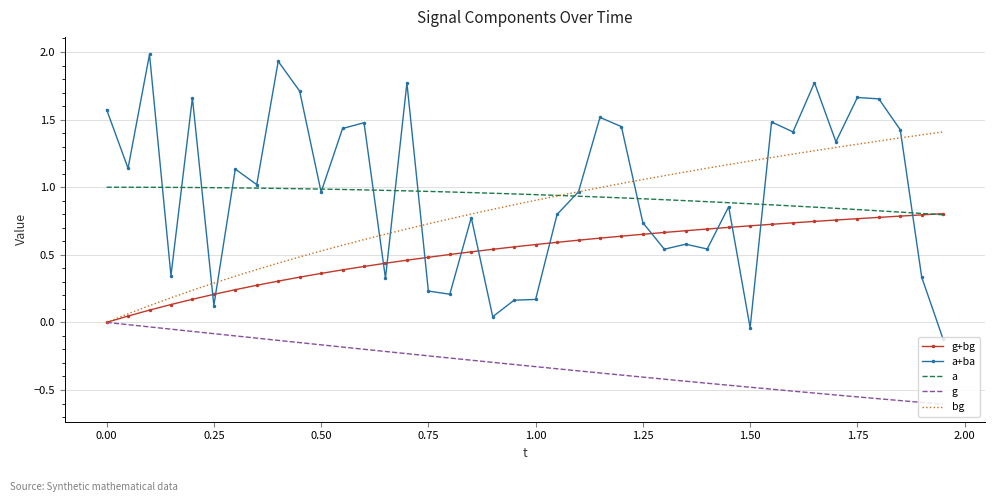

Which series has the widest spread of values?

a+ba